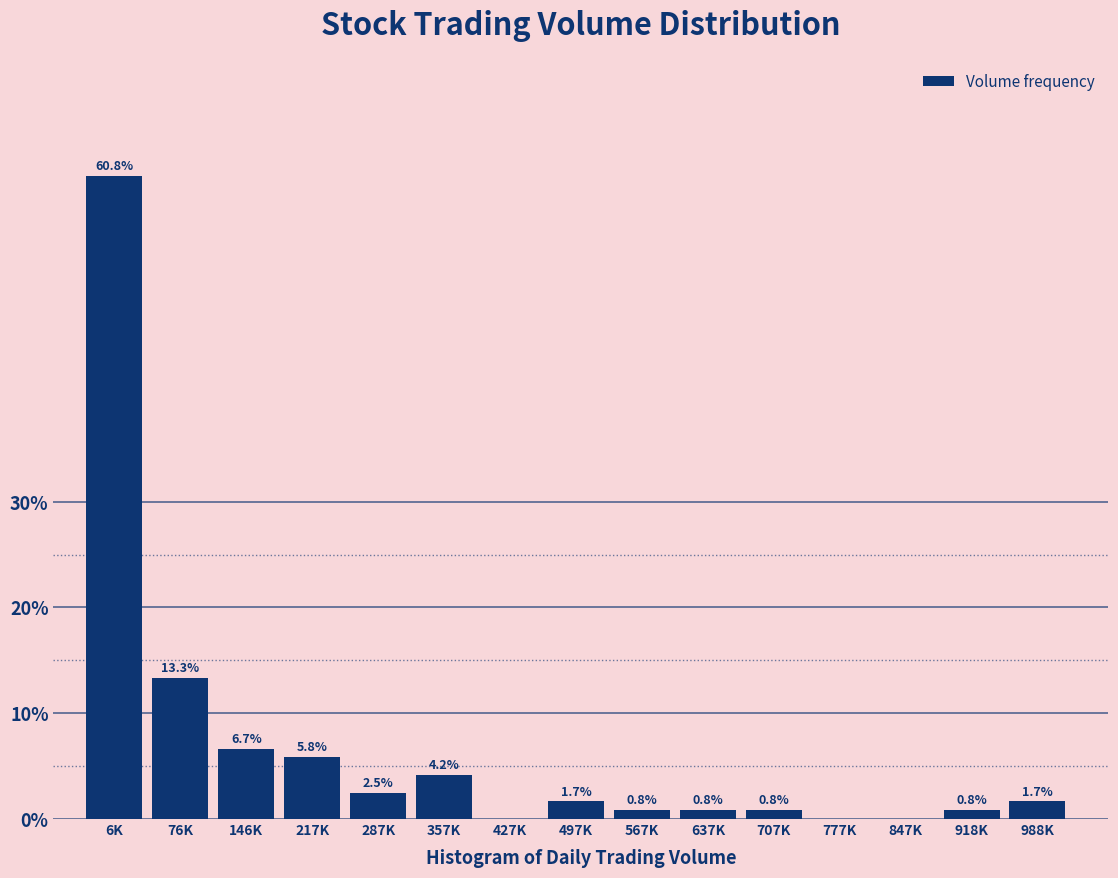

Reading left to right, transcribe all the data shown in this chart.

6K=60.8	76K=13.3	146K=6.7	217K=5.8	287K=2.5	357K=4.2	427K=0.0	497K=1.7	567K=0.8	637K=0.8	707K=0.8	777K=0.0	847K=0.0	918K=0.8	988K=1.7